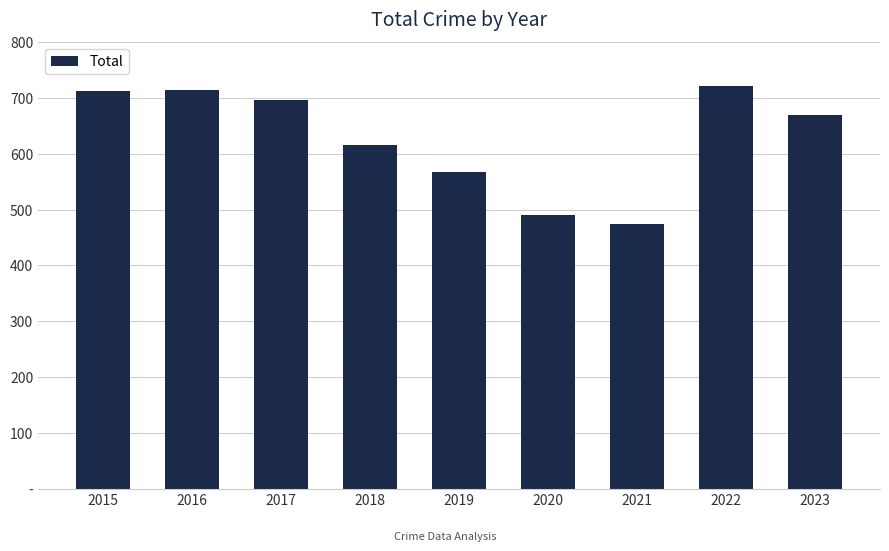

Does the chart contain stacked bars?

No